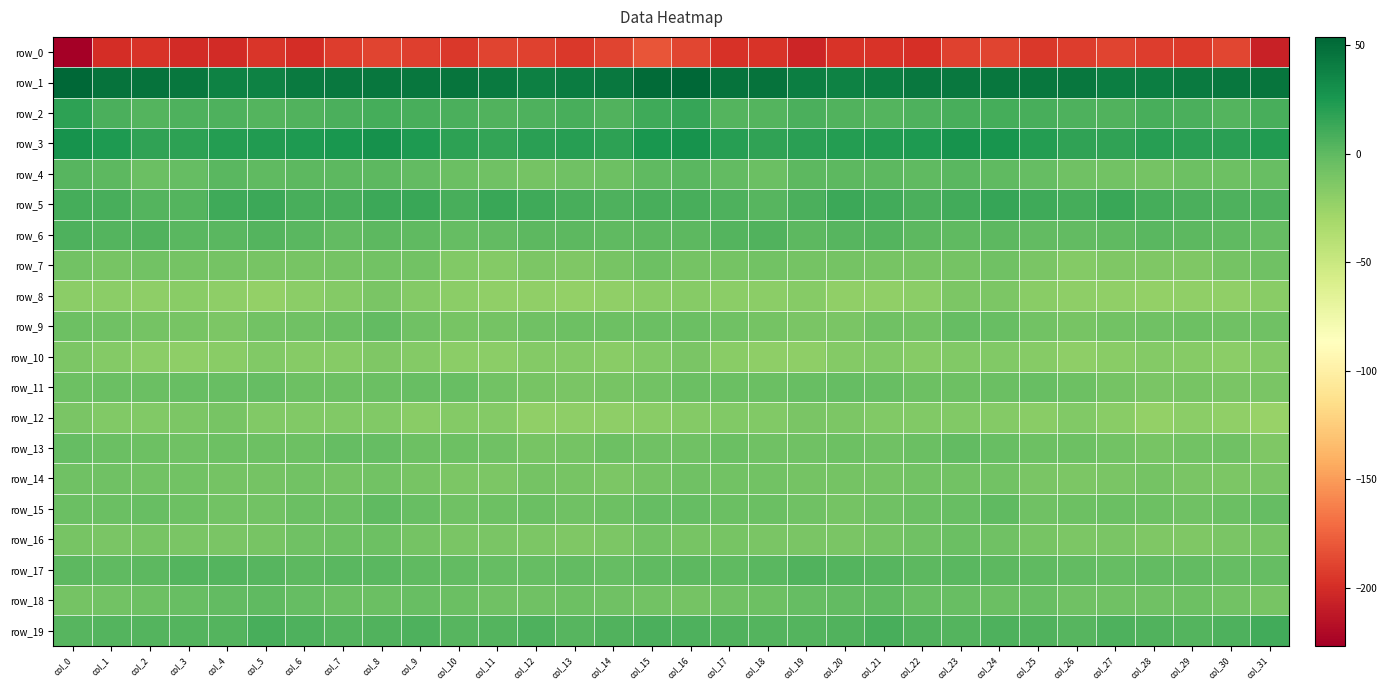

Rank the series by their maximum value, from lowest to highest.

row_0, row_10, row_8, row_12, row_14, row_7, row_16, row_11, row_13, row_9, row_15, row_18, row_4, row_17, row_6, row_19, row_5, row_2, row_3, row_1